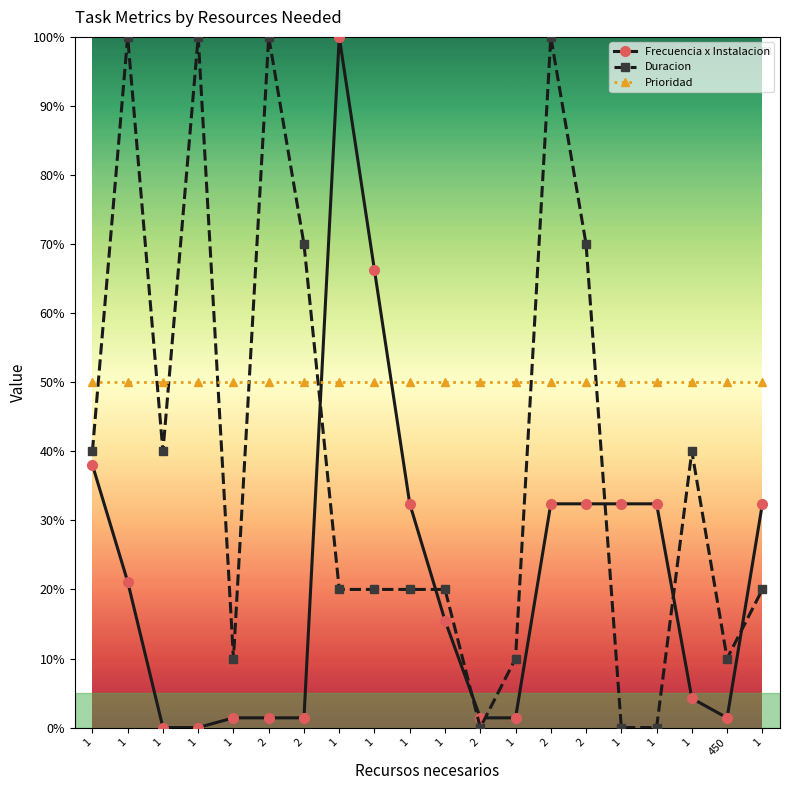

The Prioridad series shows 50.0 at 1. True or false?

True